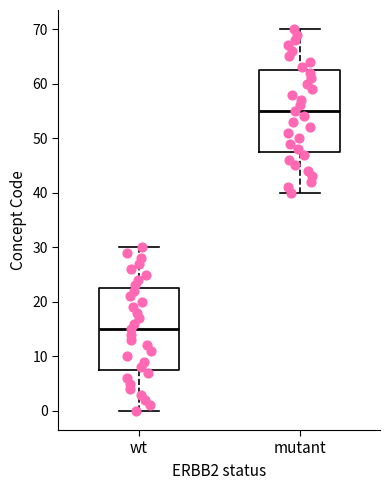

Reading left to right, read every box against the y-axis: the position of its median line, the range the box covers, and the ends of its whiskers. The values are not printed on the chart, so give them approximately, as read against the axis.

wt: median 15, box 8 to 23, whiskers 0 to 30
mutant: median 55, box 48 to 63, whiskers 40 to 70